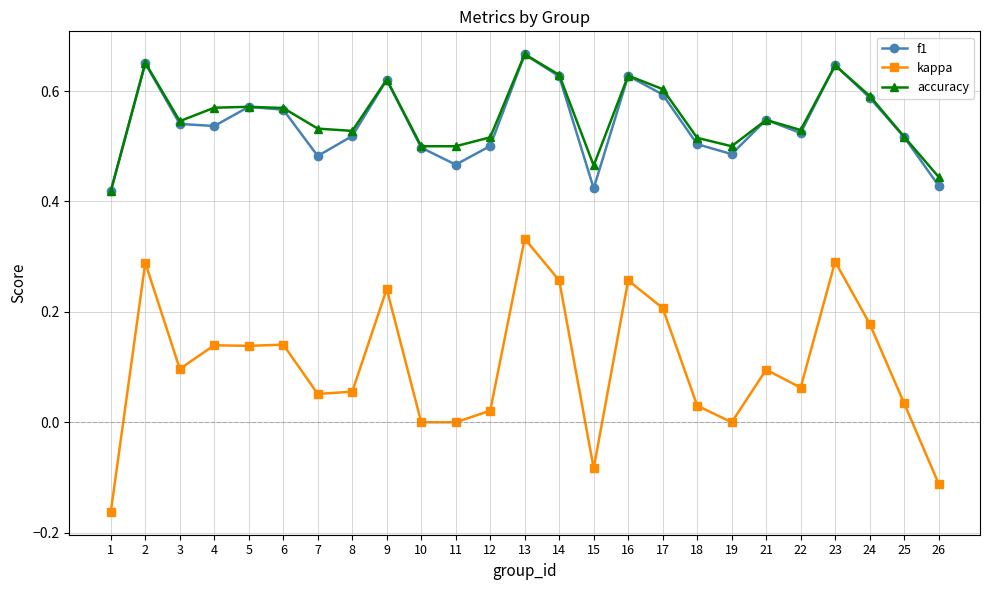

At which category is the sum across all series the highest?

13